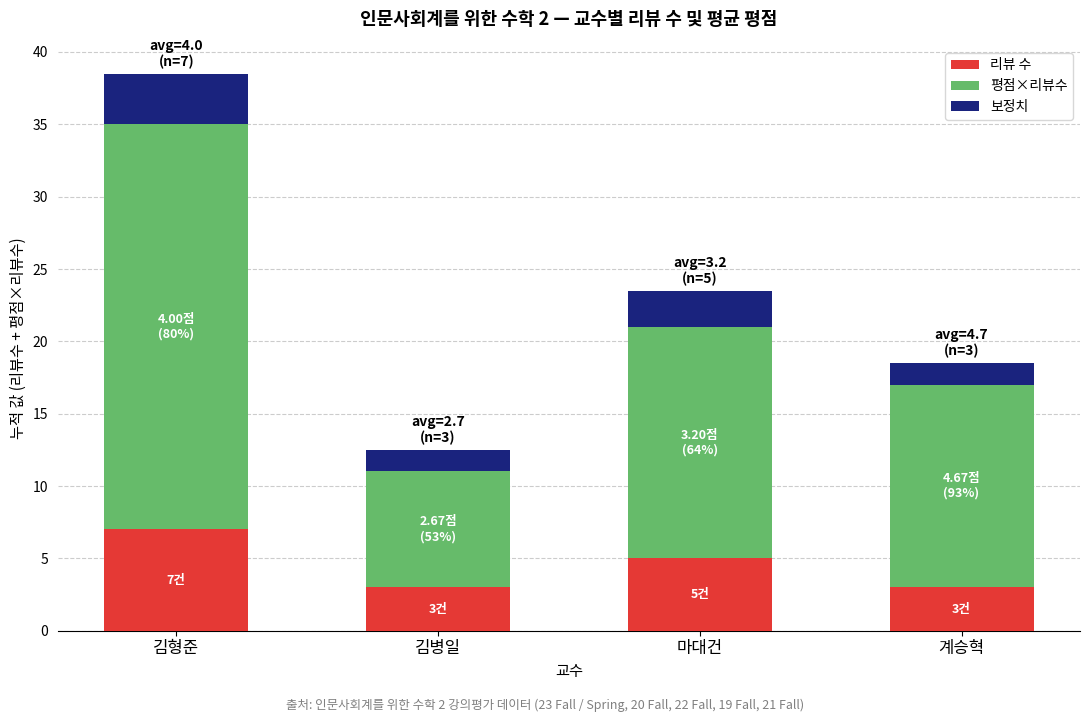

Is it true that 리뷰 수 equals 2.4 at 김형준?

False